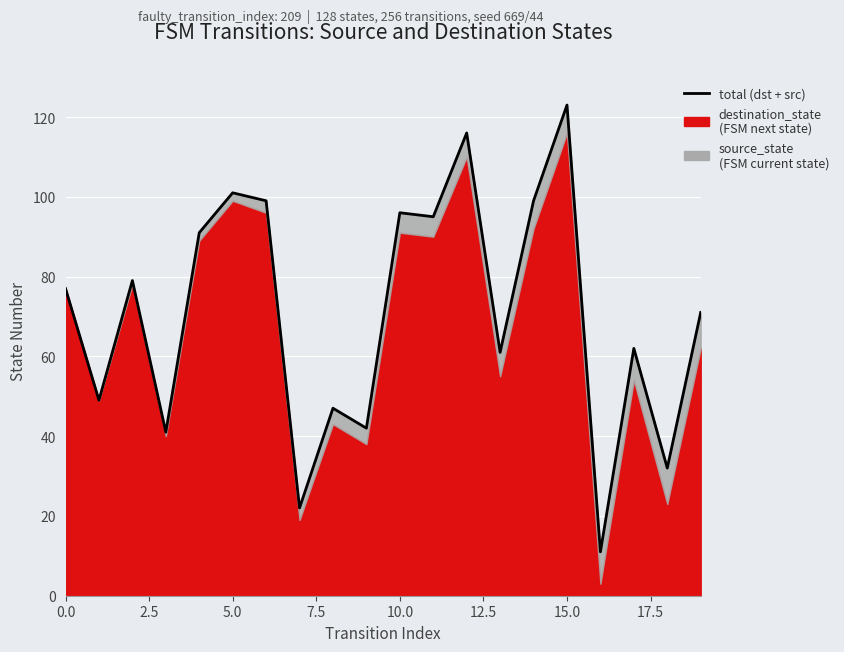

What value does the data have at 19?

71